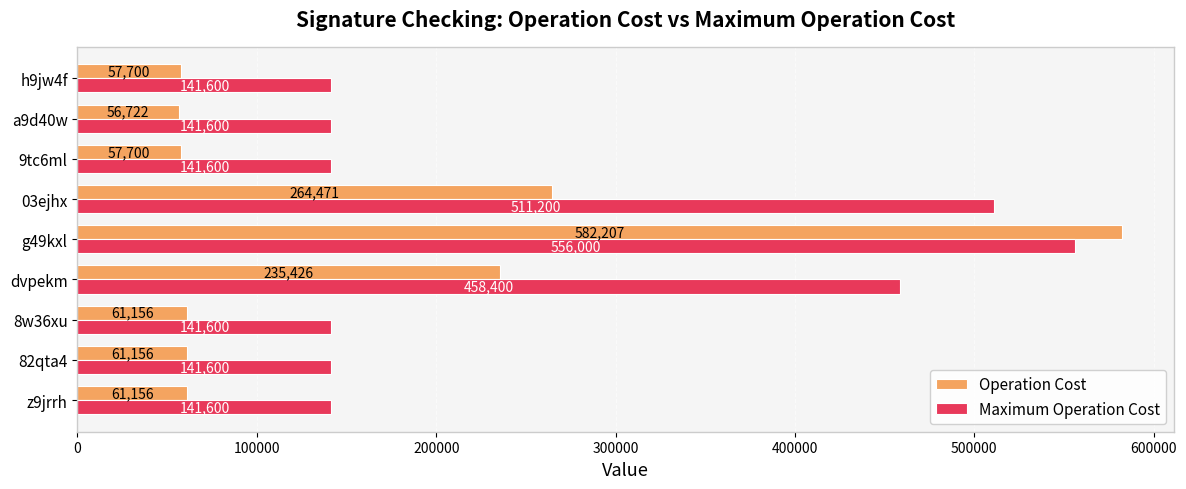

At which label is Operation Cost closest to 319464?

03ejhx